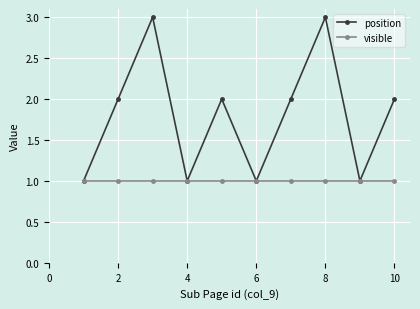

Which series has the largest total across all categories?

position